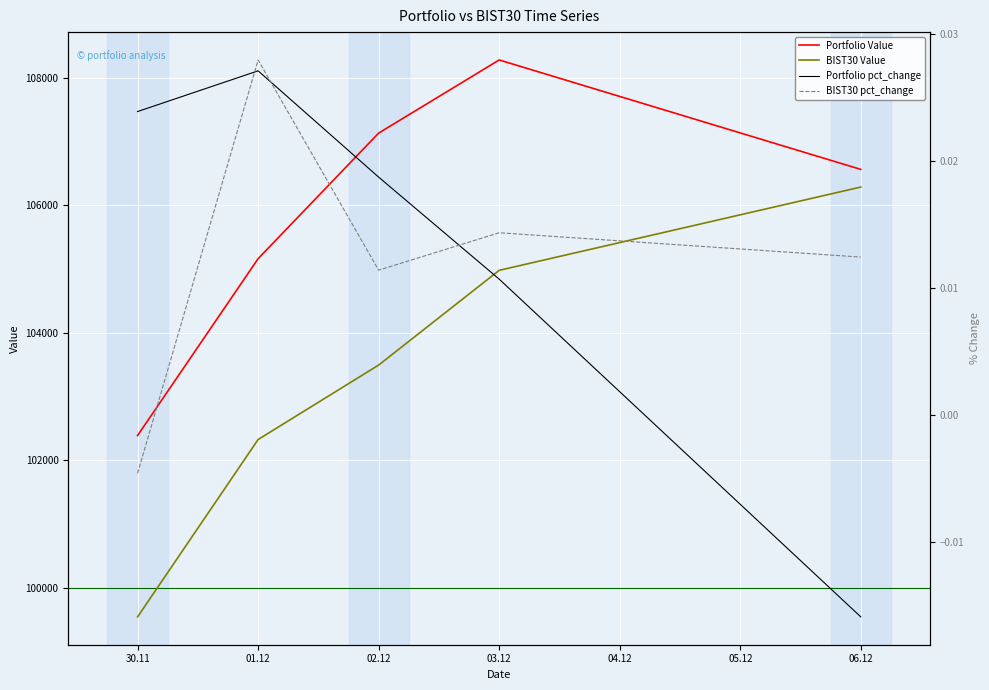

The value of BIST30 Value at 03.12 is 104980.3. True or false?

True